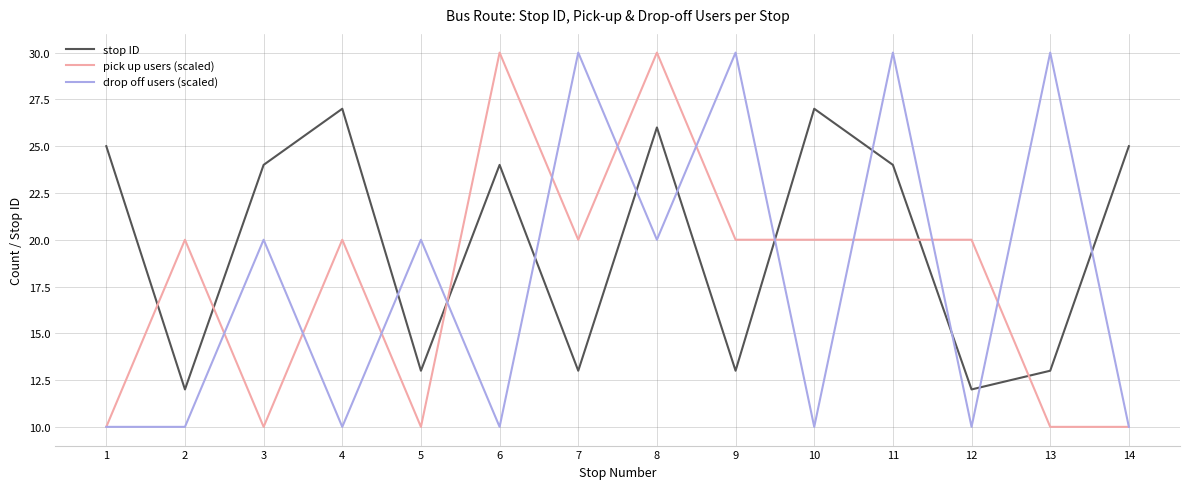

At which label does stop ID first exceed 24?

1